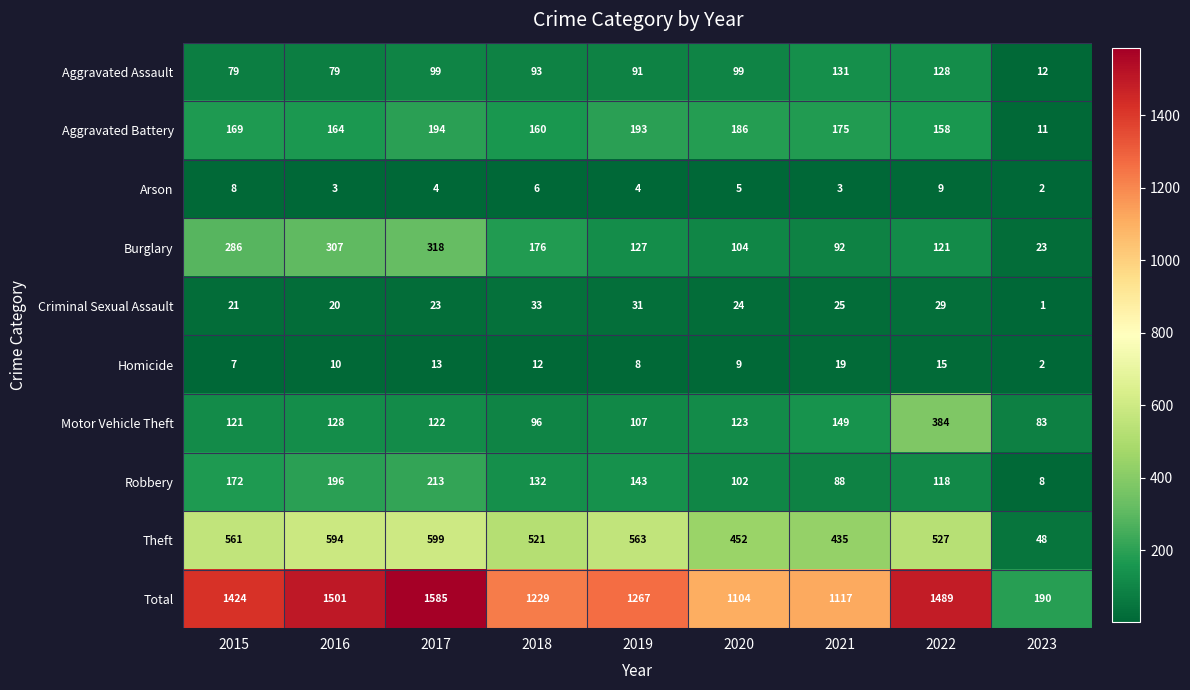

What value does the Aggravated Assault series have at 2023?

12